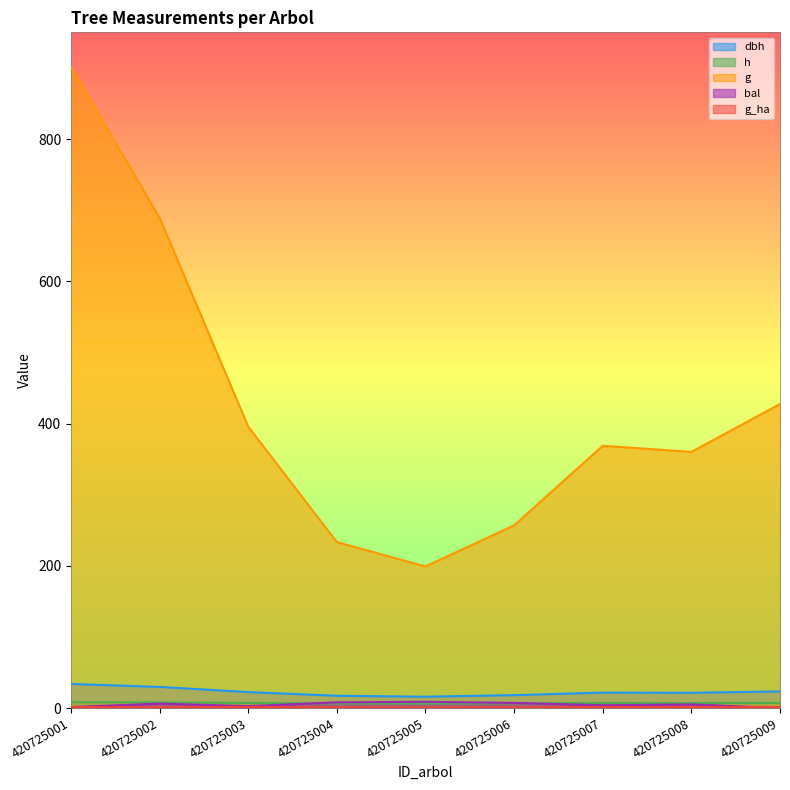

True or false: bal and dbh cross at least once.

False